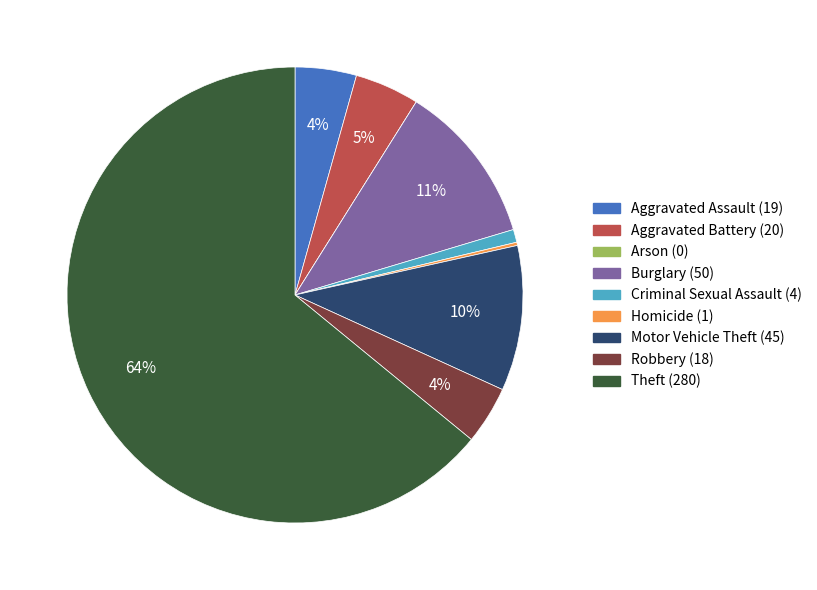

The Burglary slice represents 1% of the pie. True or false?

False